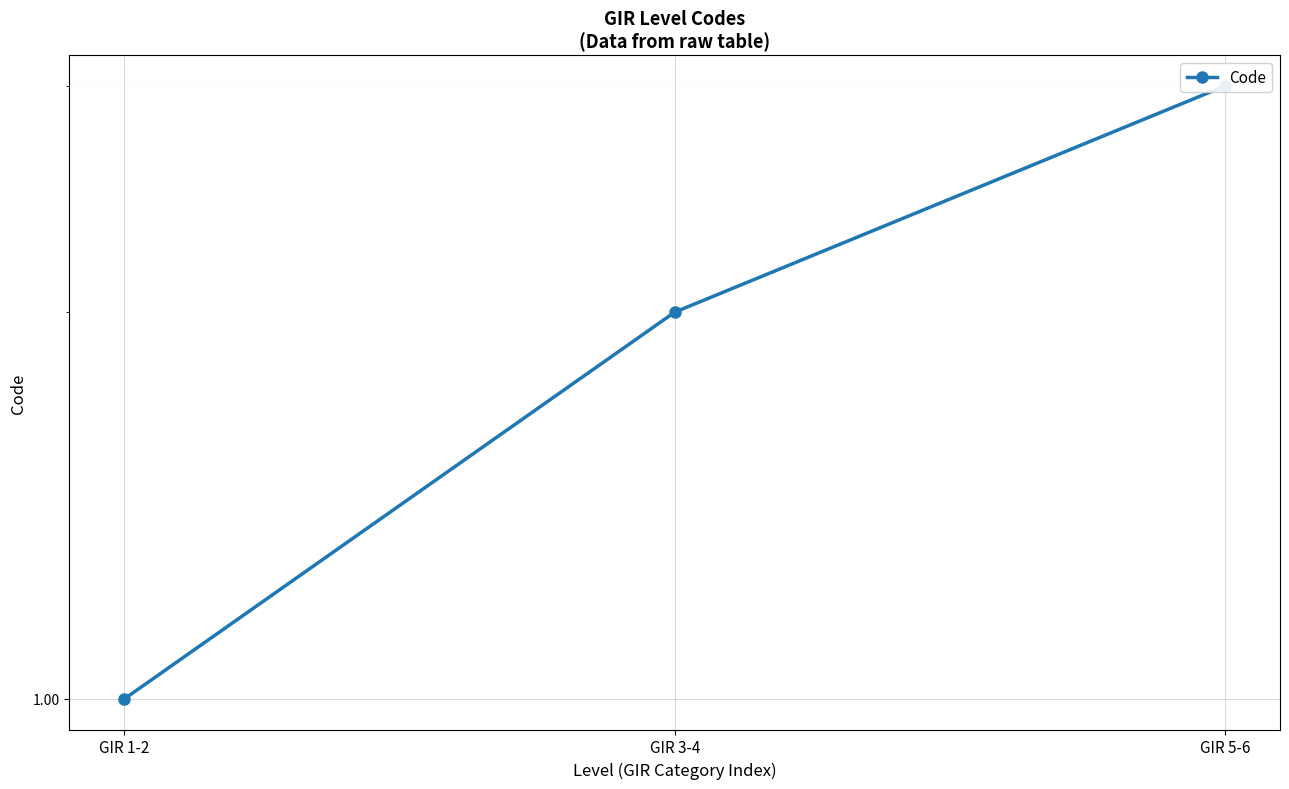

Which category has the lowest value across all series?

GIR 1-2